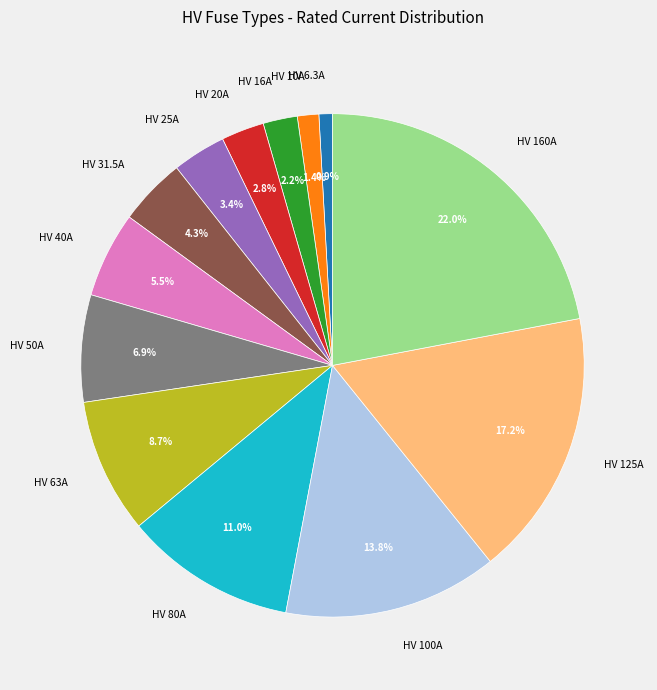

Count the number of slices in the pie.

13